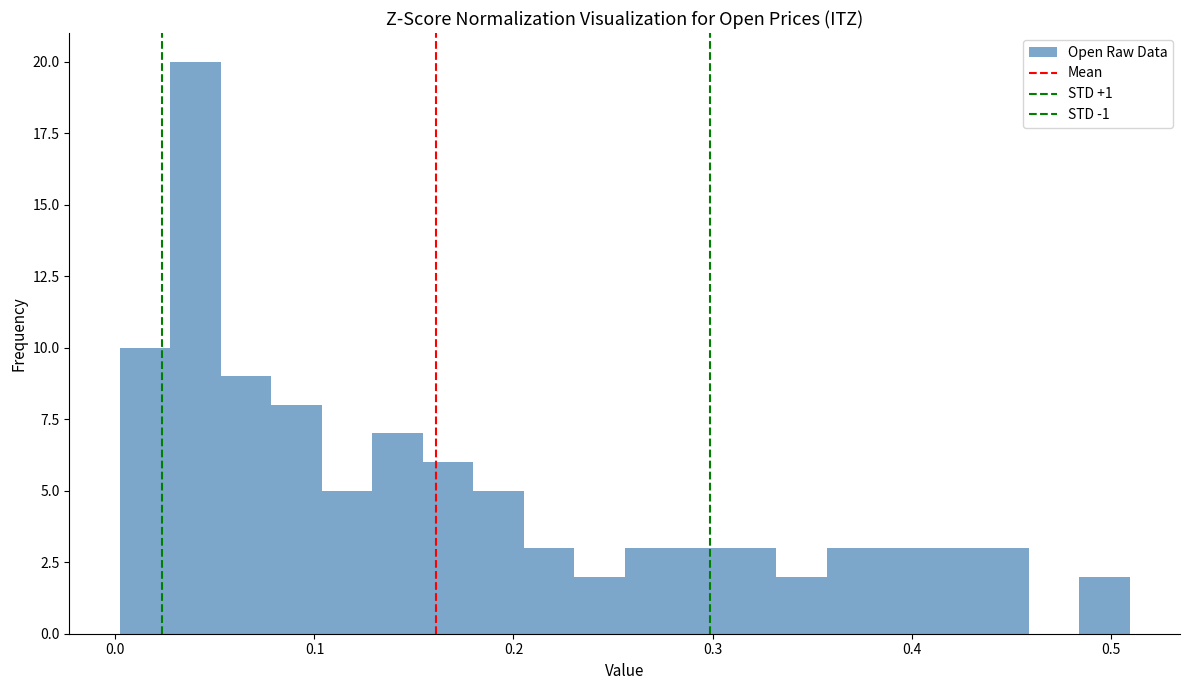

Around what value on the x-axis is the tallest bar? Give the approximate position of its centre, as read against the axis.

0.04